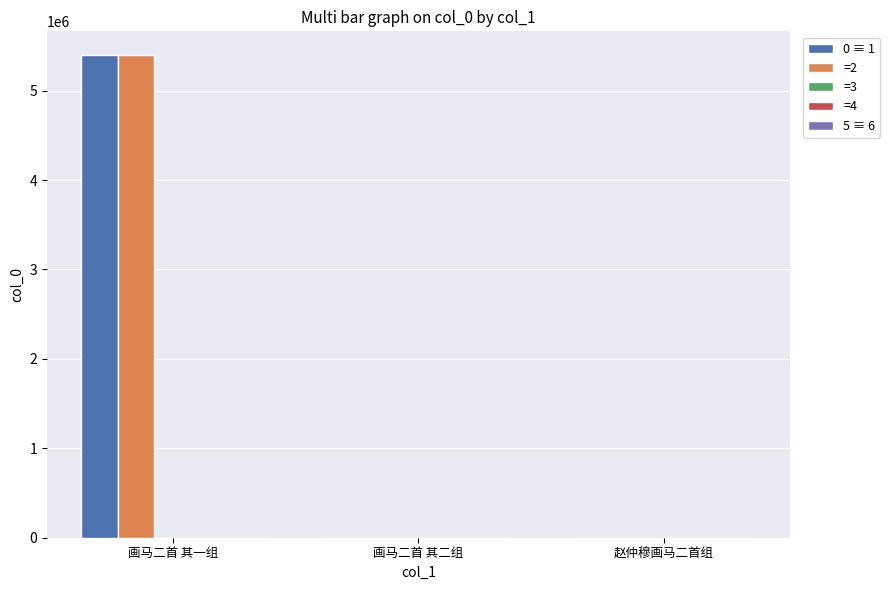

At which category is the sum across all series the highest?

画马二首 其一组